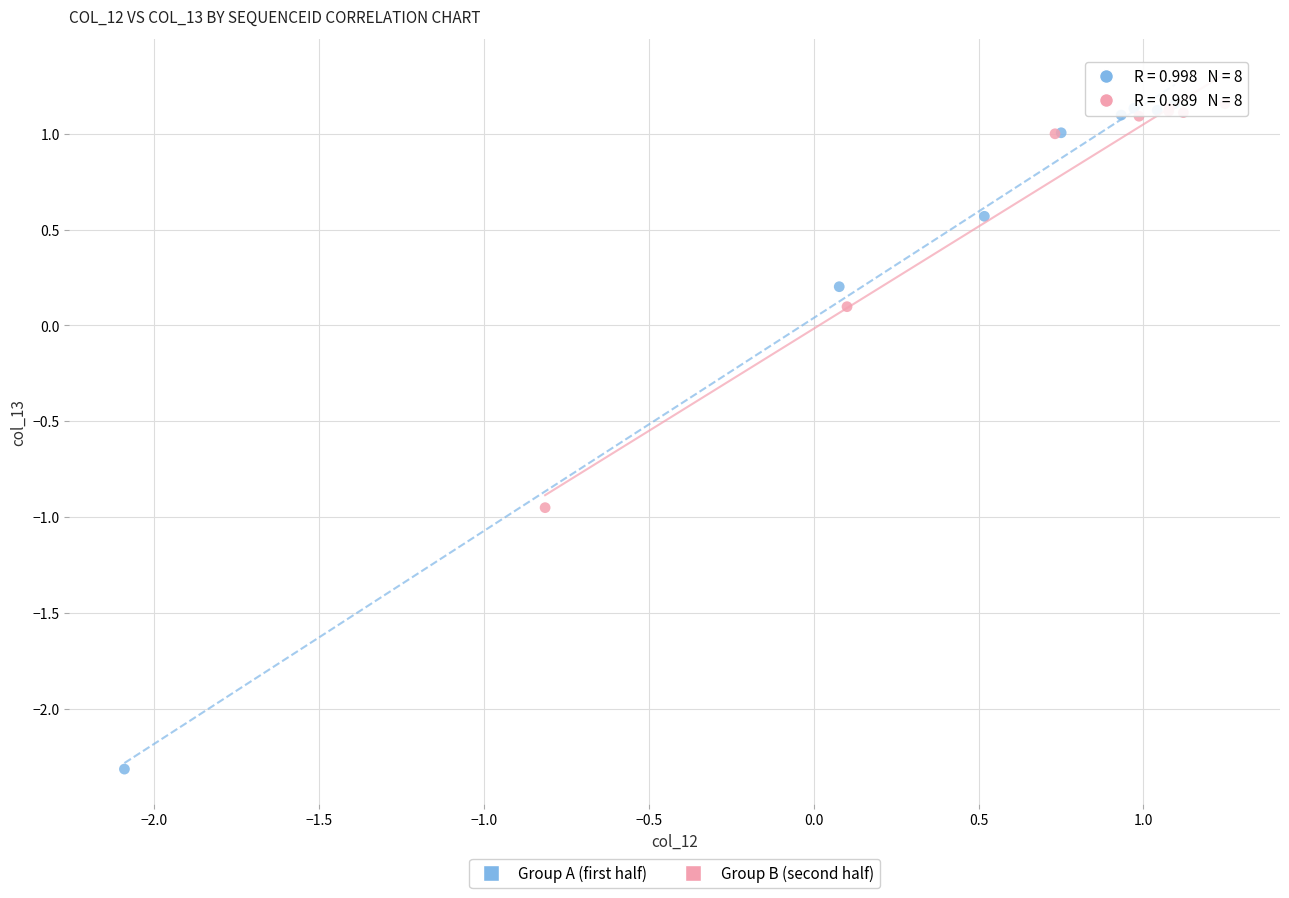

Which series reaches the minimum Y coordinate?

Group A (first half)